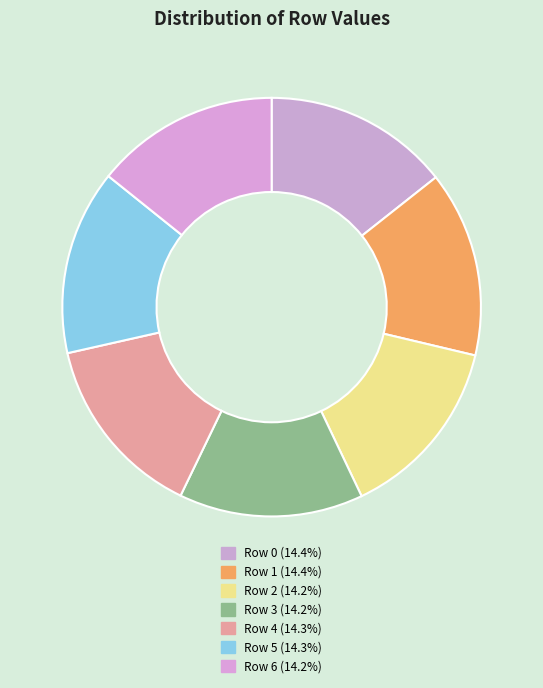

Which slice is the largest?

Row 1